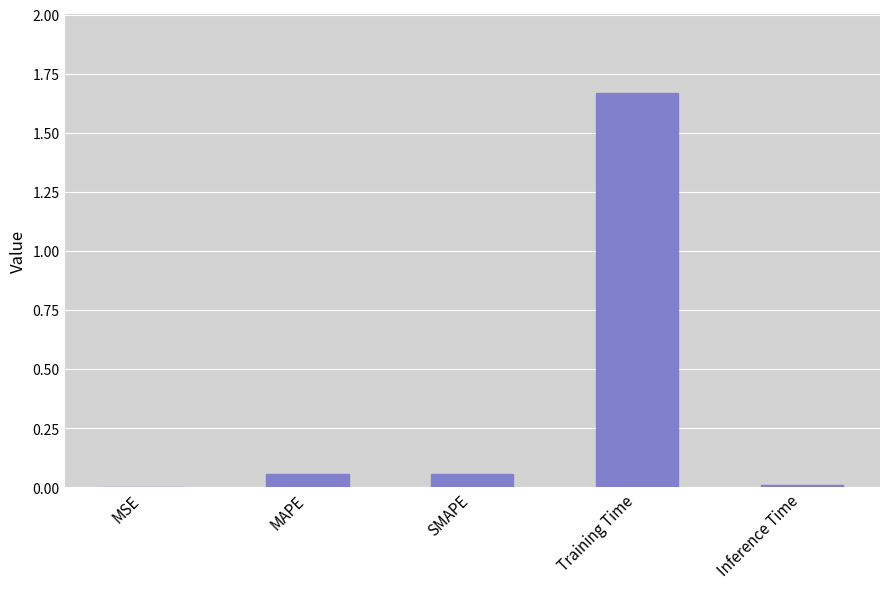

Between MSE and SMAPE, which is larger?

SMAPE